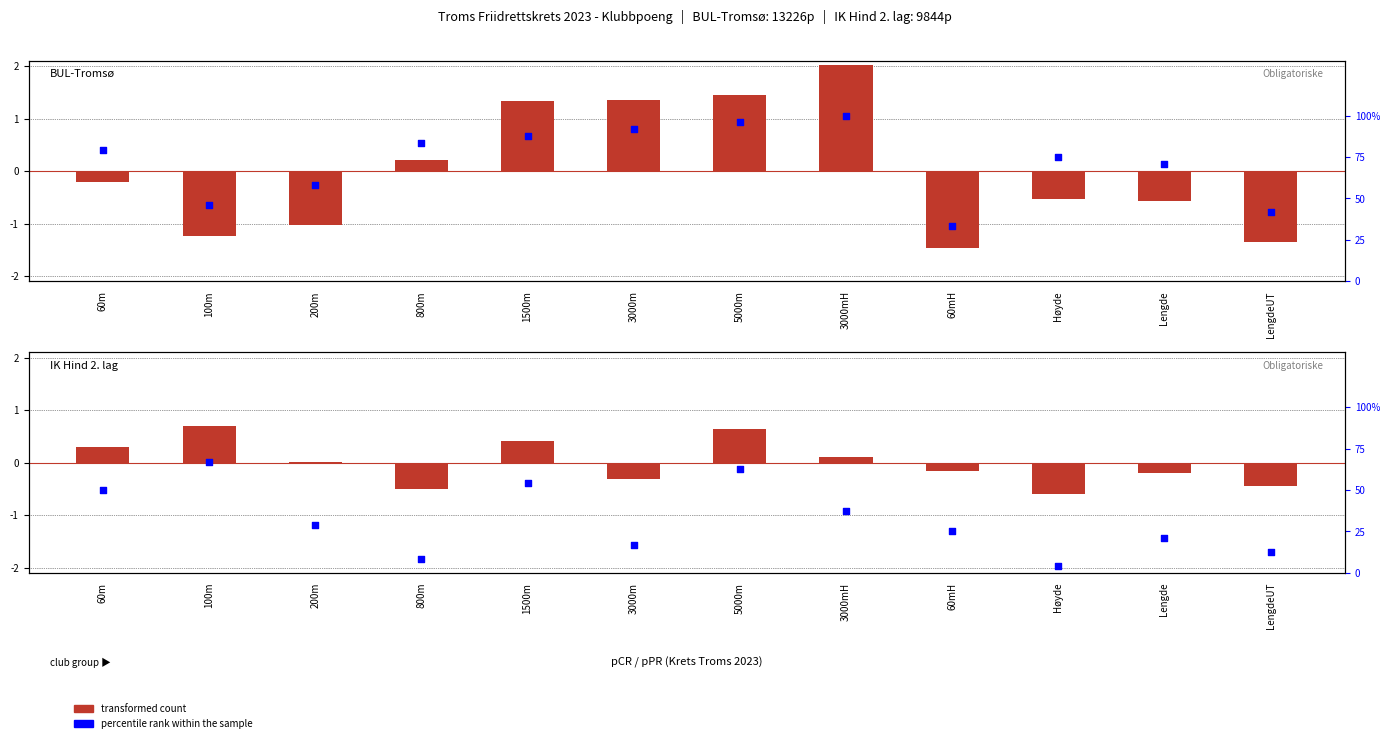

Is the value of percentile rank within the sample at 60m greater than the value of transformed count at 5000m?

No